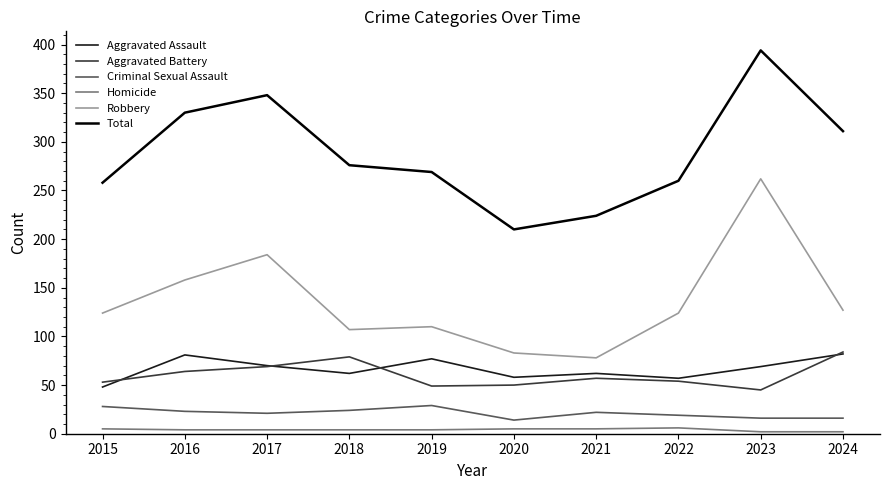

What is the greatest value displayed?

394